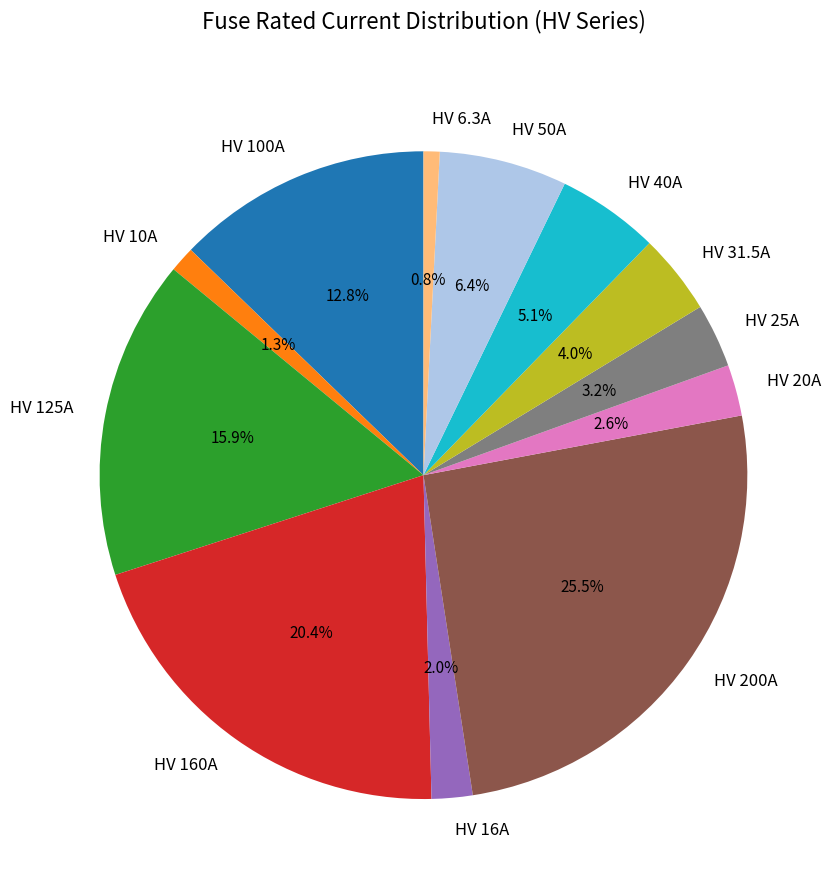

Which has a higher value, HV 16A or HV 100A?

HV 100A